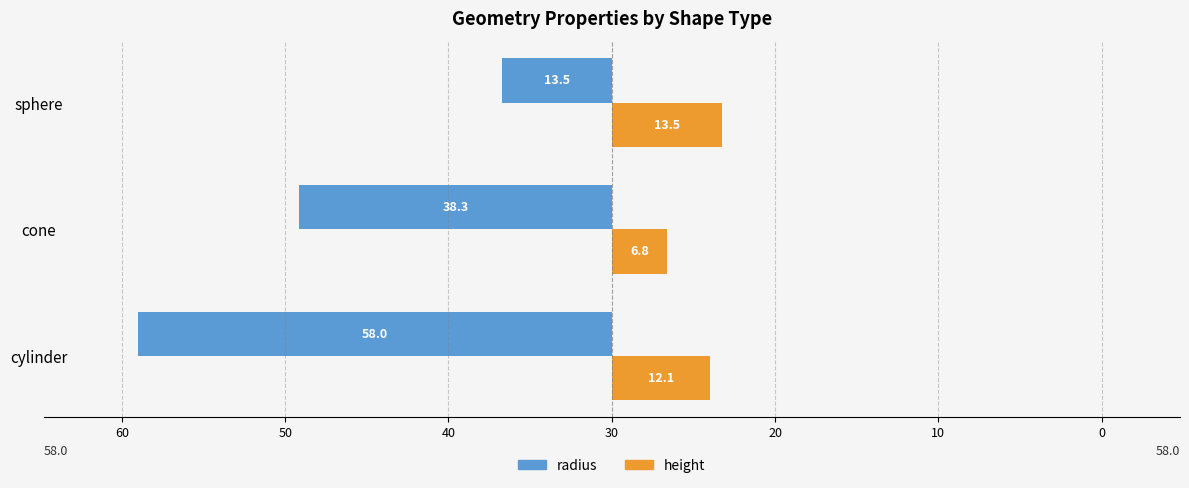

Which series has the largest range (max minus min)?

radius